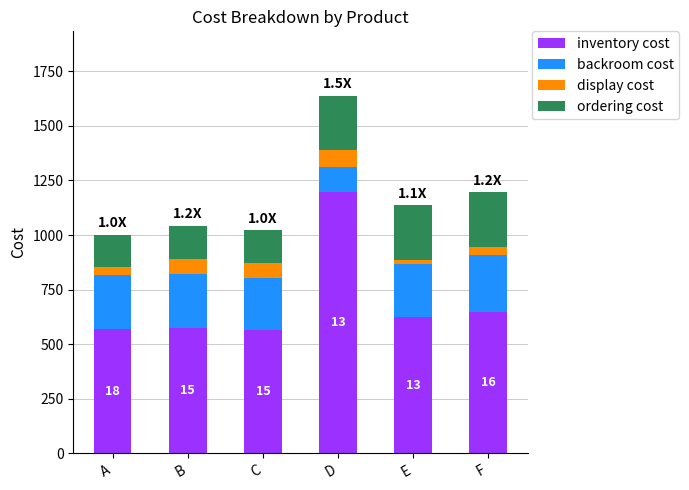

The value of inventory cost at E is 623.0. True or false?

True